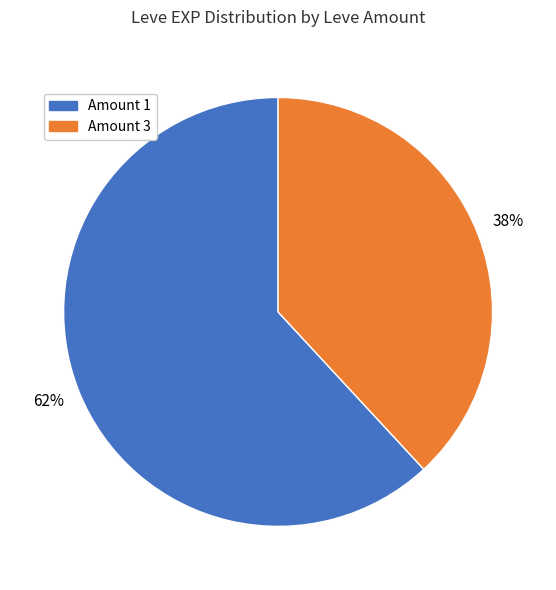

Which slice is the largest?

Amount 1